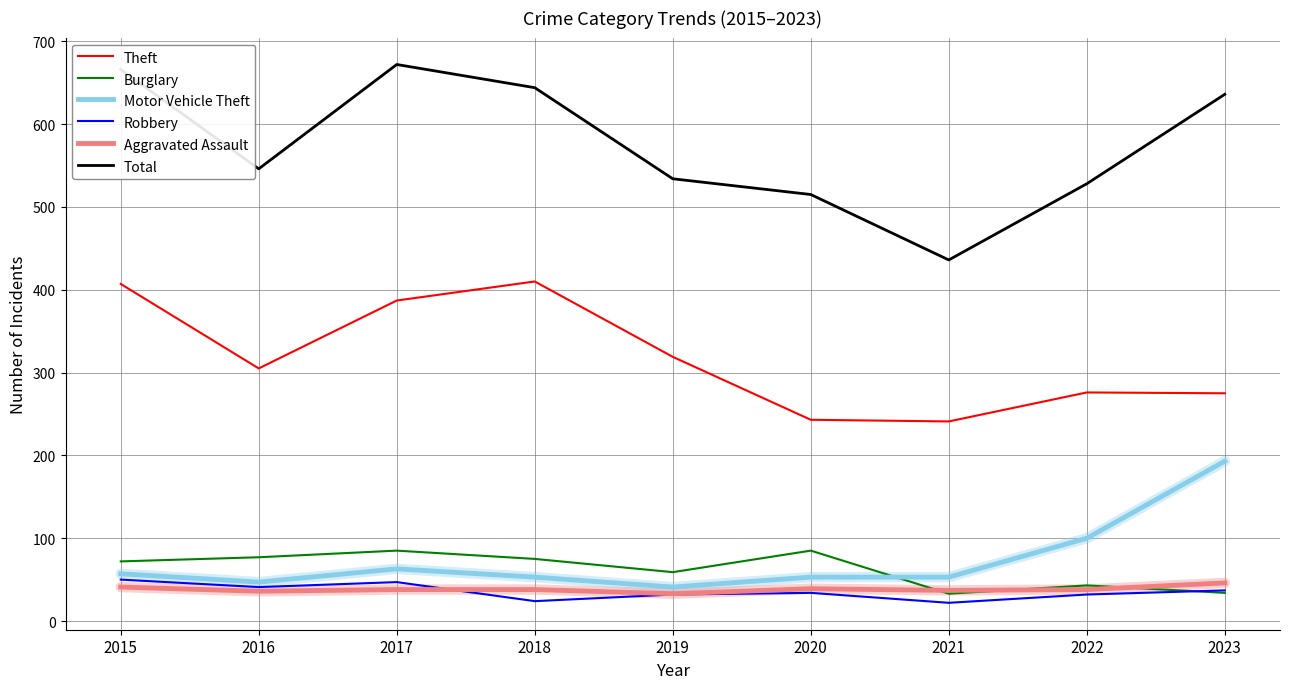

Where is the first local minimum for Total?

2016